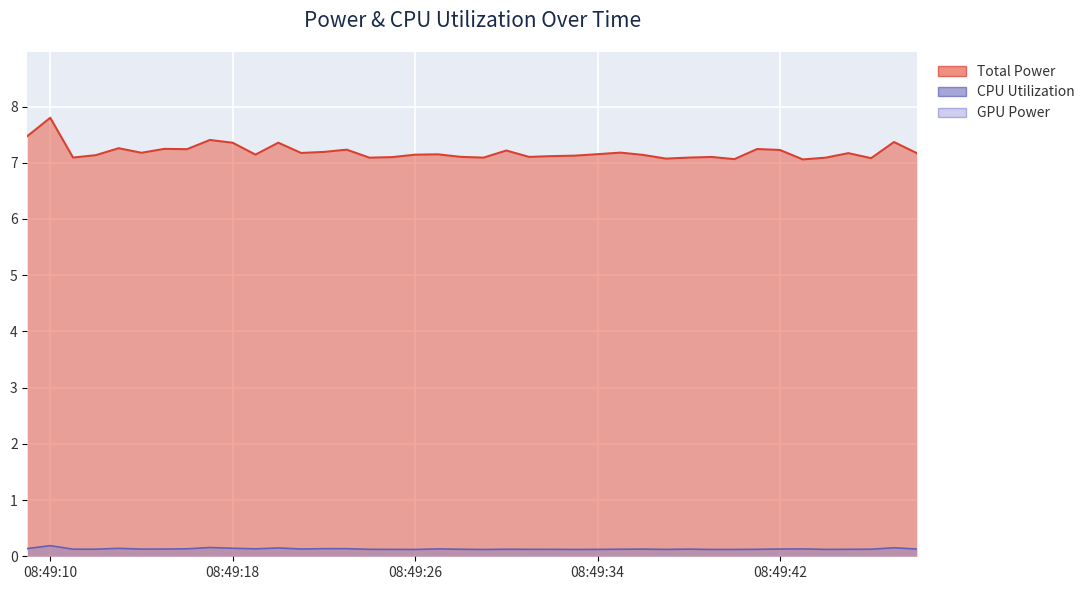

What value does the CPU Utilization series have at 2025-04-09 08:49:43?

0.1